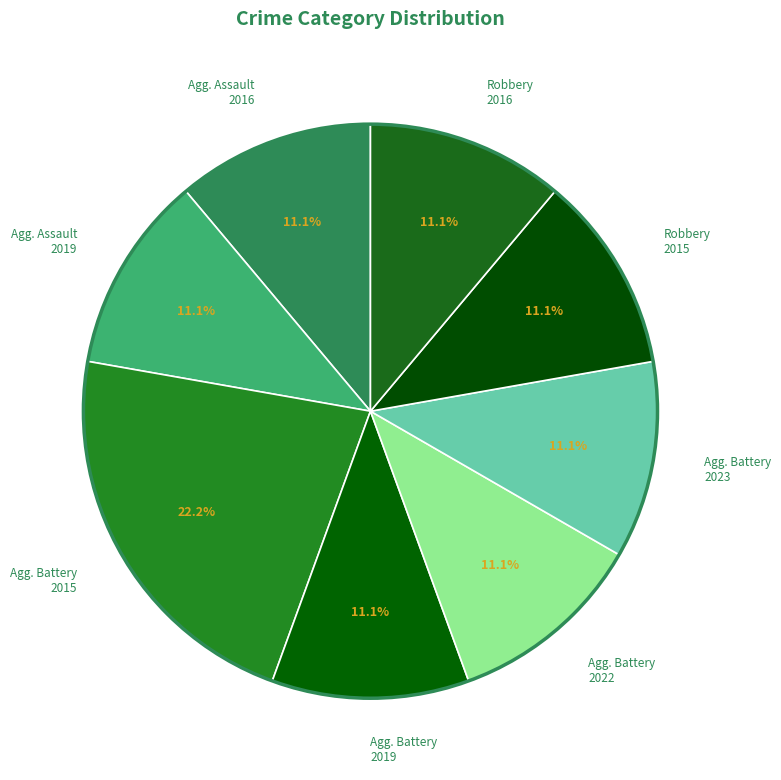

Does Robbery 2016 account for over 50% of the chart?

No